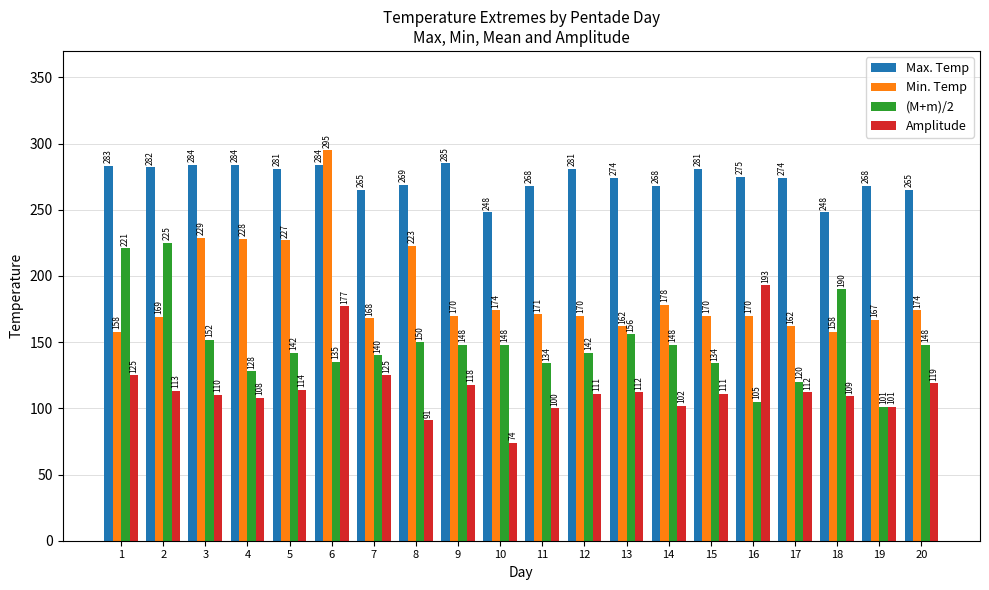

What is the spread (max minus min) of values at 4?

176